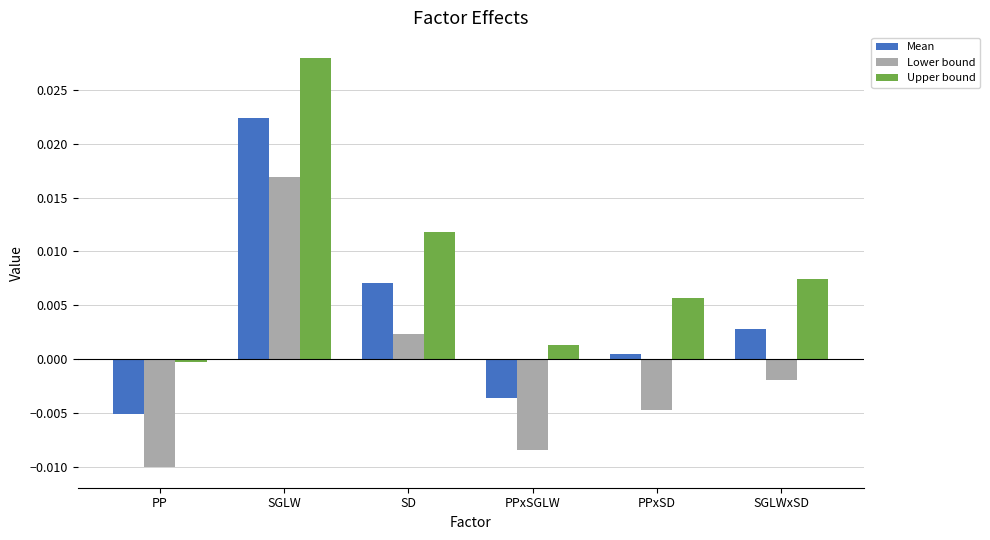

Which series has the largest total across all categories?

Upper bound